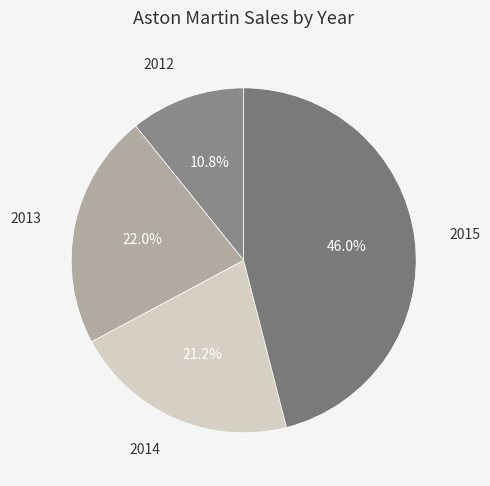

Which category has the smallest portion of the pie?

2012